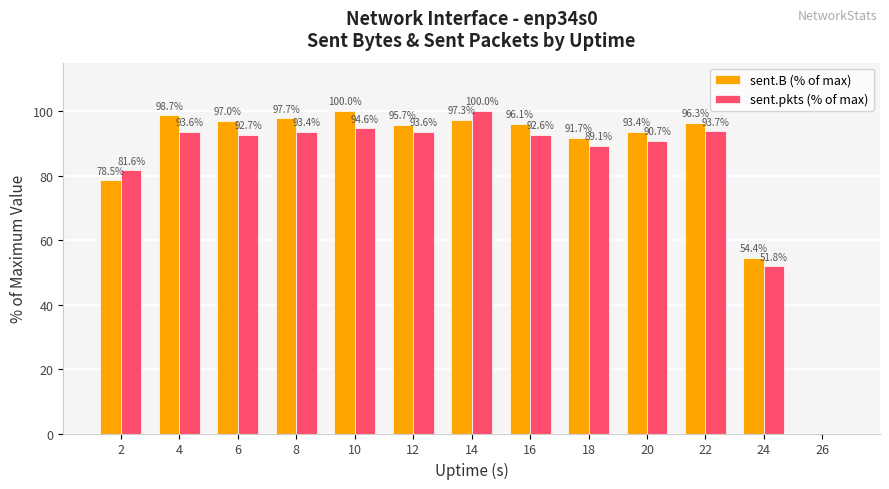

What is the sum of all sent.B (% of max) values?

1096.8